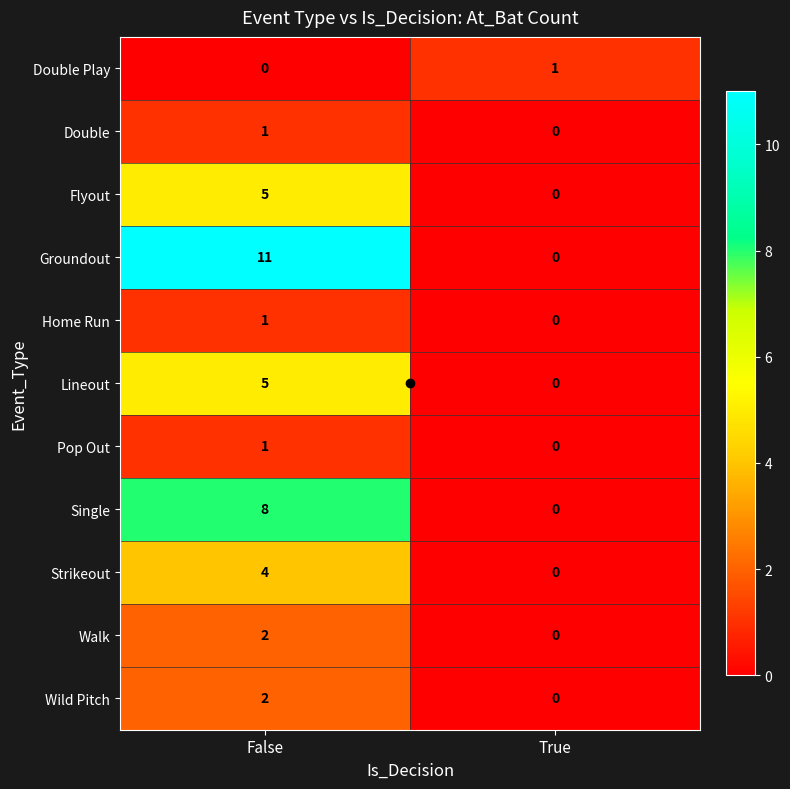

Is it true that Lineout equals 8 at False?

False